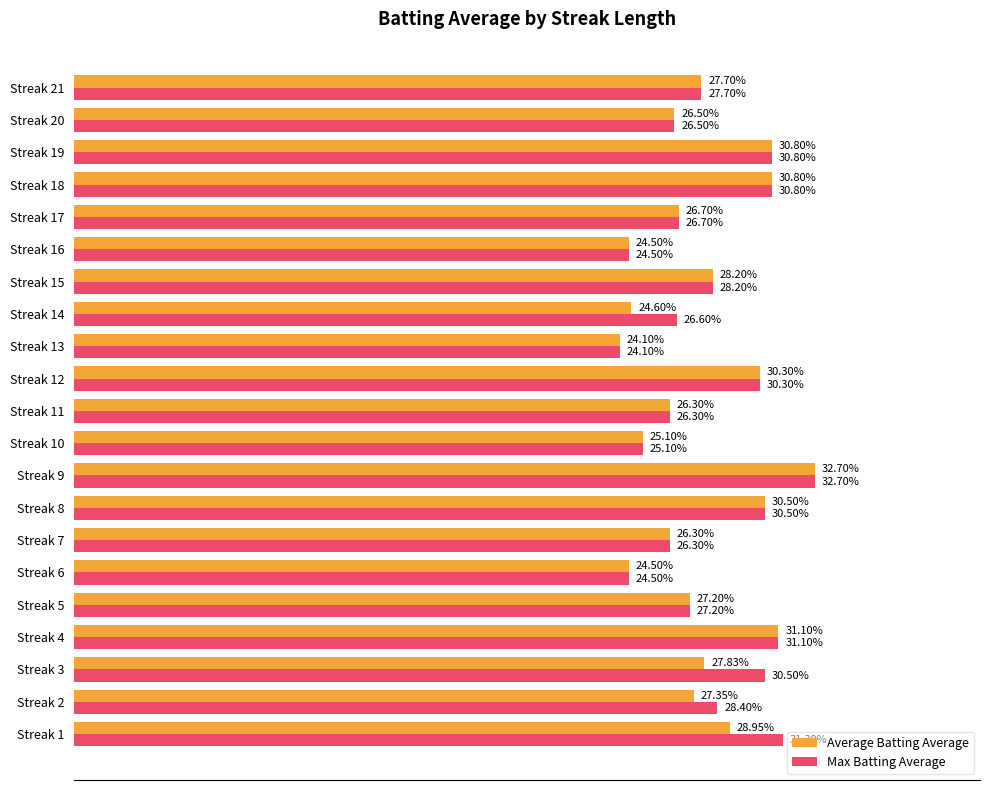

Rank the series by their average value, from highest to lowest.

Max Batting Average, Average Batting Average